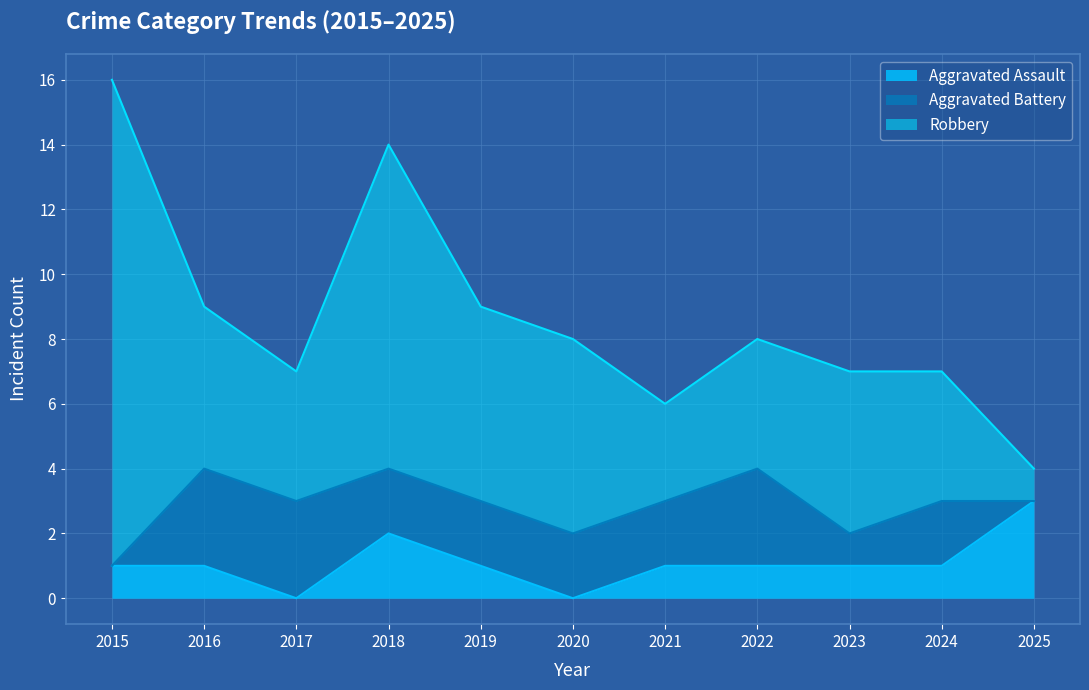

At which category does Aggravated Assault reach its first local peak?

2018